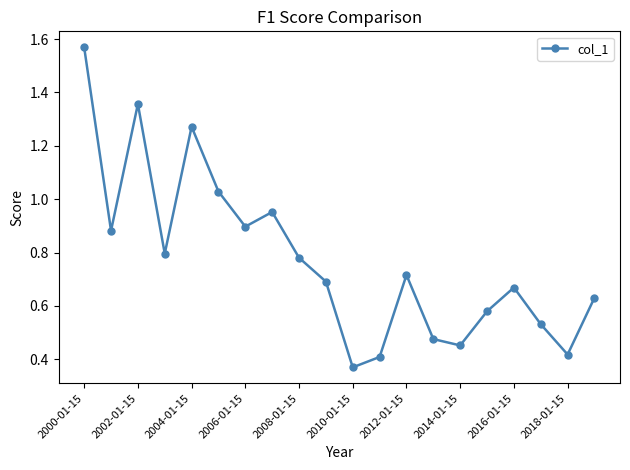

What is the sum of all values?

15.5